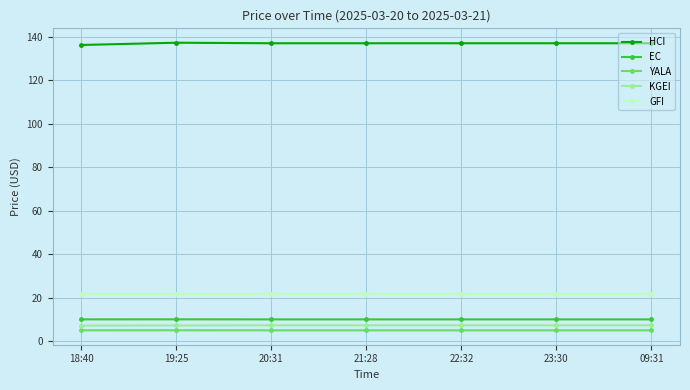

What is the greatest value displayed?

137.3